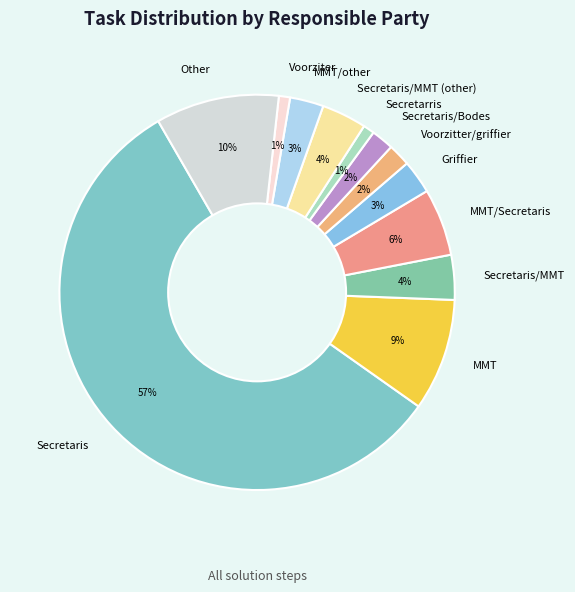

Which slice represents more than half of the pie?

Secretaris